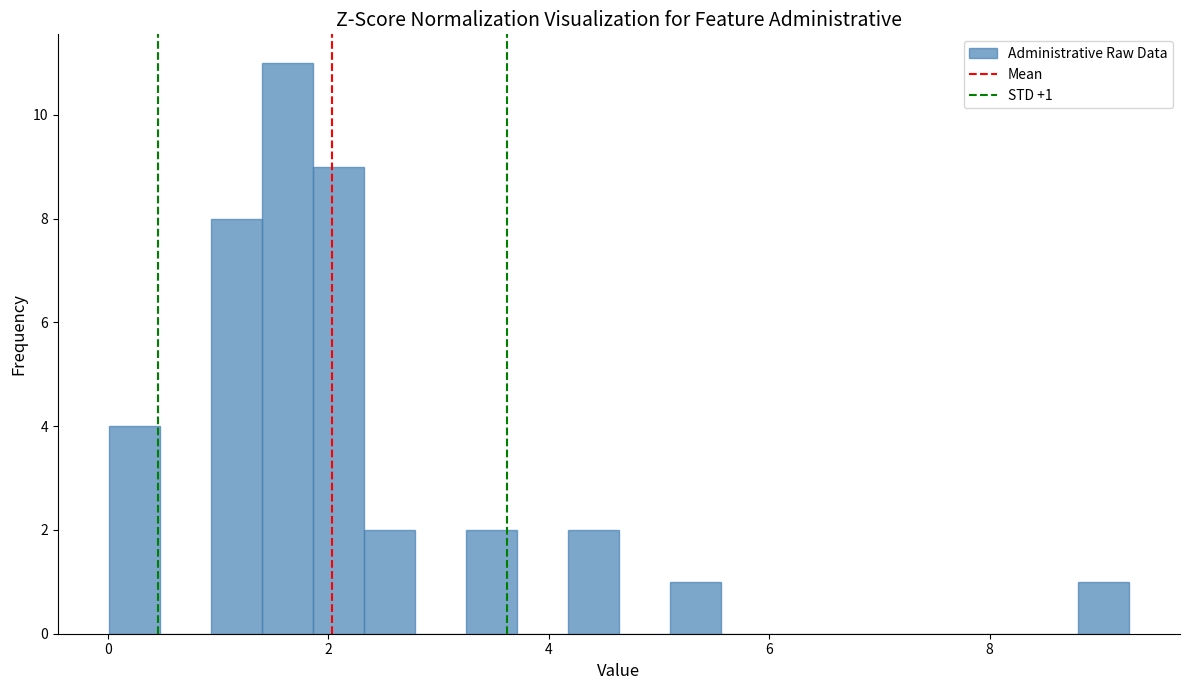

Around what value on the x-axis is the tallest bar? Give the approximate position of its centre, as read against the axis.

1.6